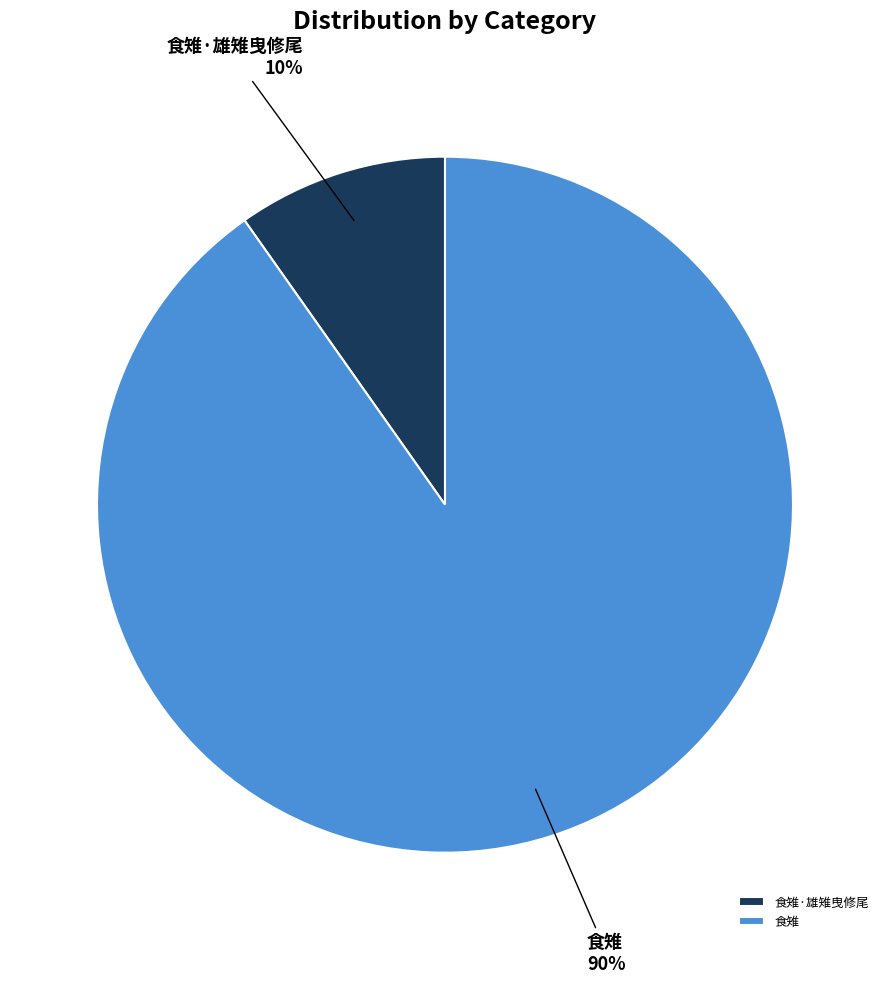

What is the ratio of the value at 食雉·雄雉曳修尾 to the value at 食雉?

0.1